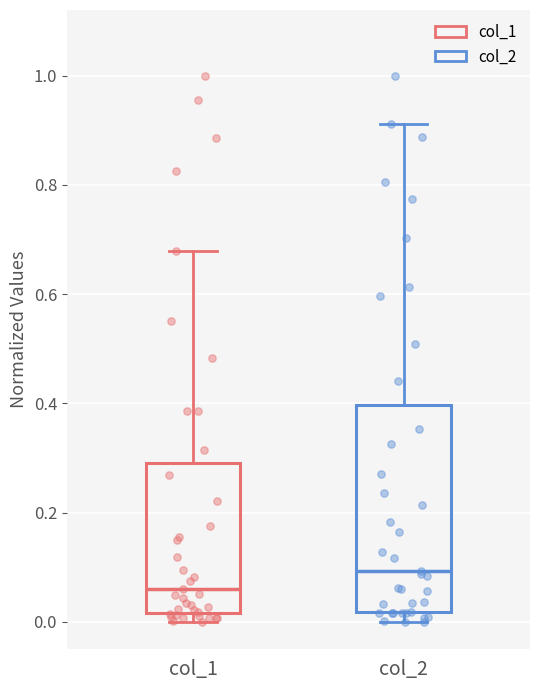

Where is the upper edge of the box for col_2 on the y-axis? The values are not printed on the chart, so give them approximately, as read against the axis.

0.40